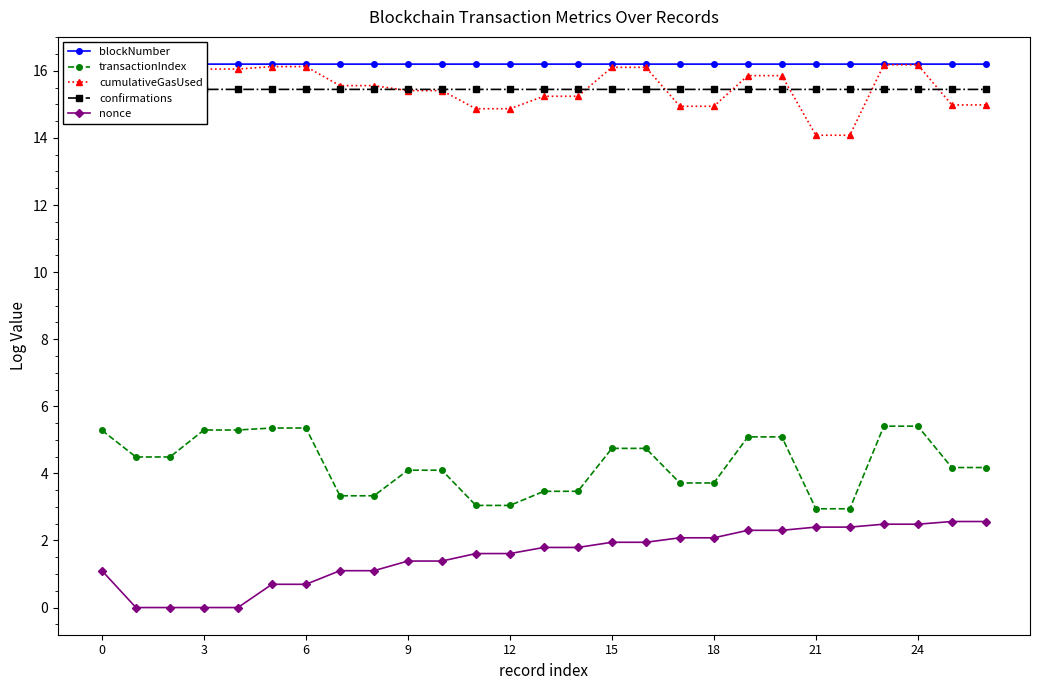

Rank the series by their maximum value, from highest to lowest.

cumulativeGasUsed, blockNumber, confirmations, transactionIndex, nonce